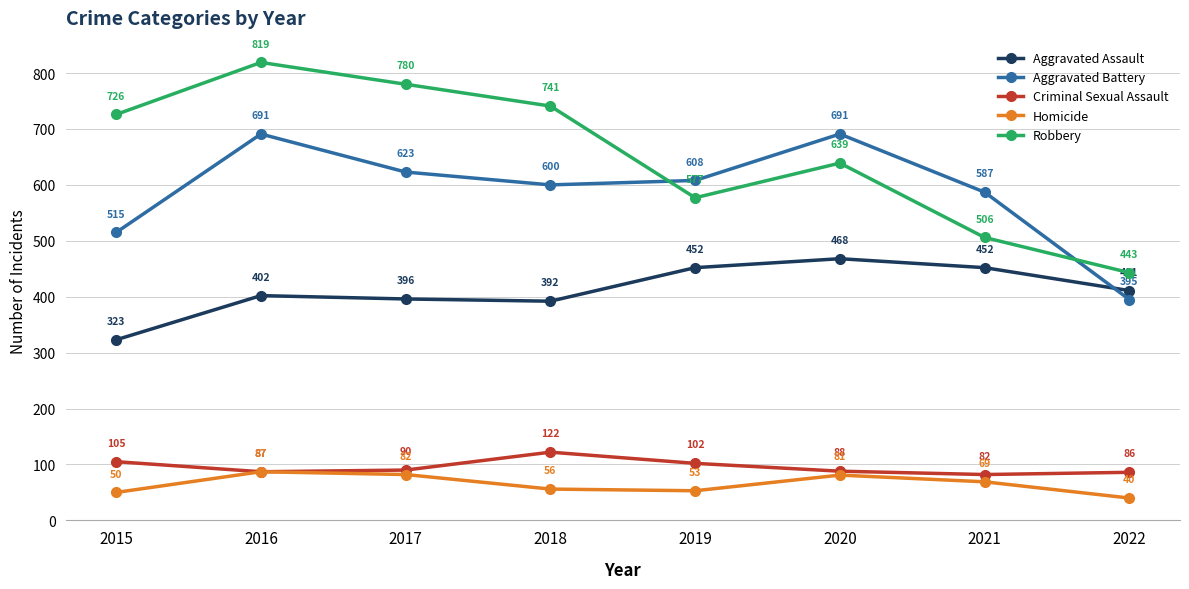

What is the sum of all Homicide values?

518